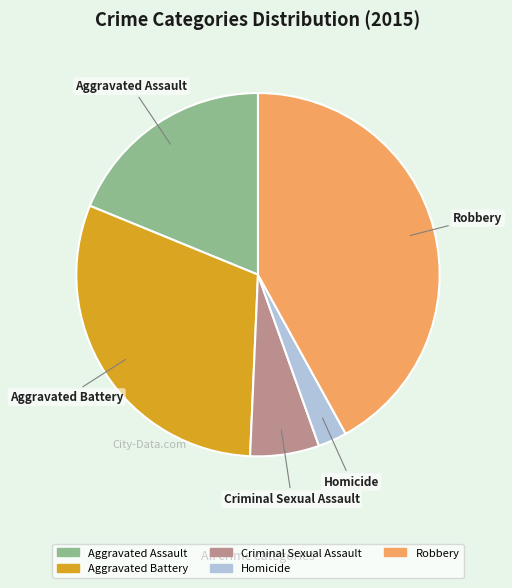

Combined, do Aggravated Battery and Robbery account for over 50%?

Yes